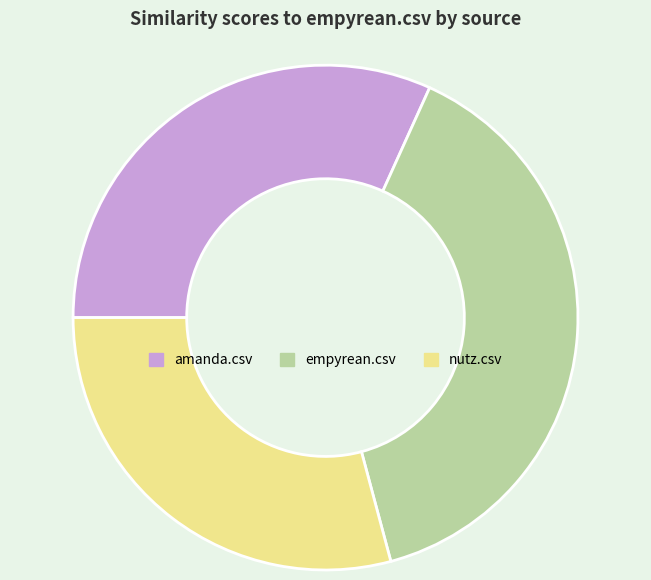

Count the number of slices in the pie.

3